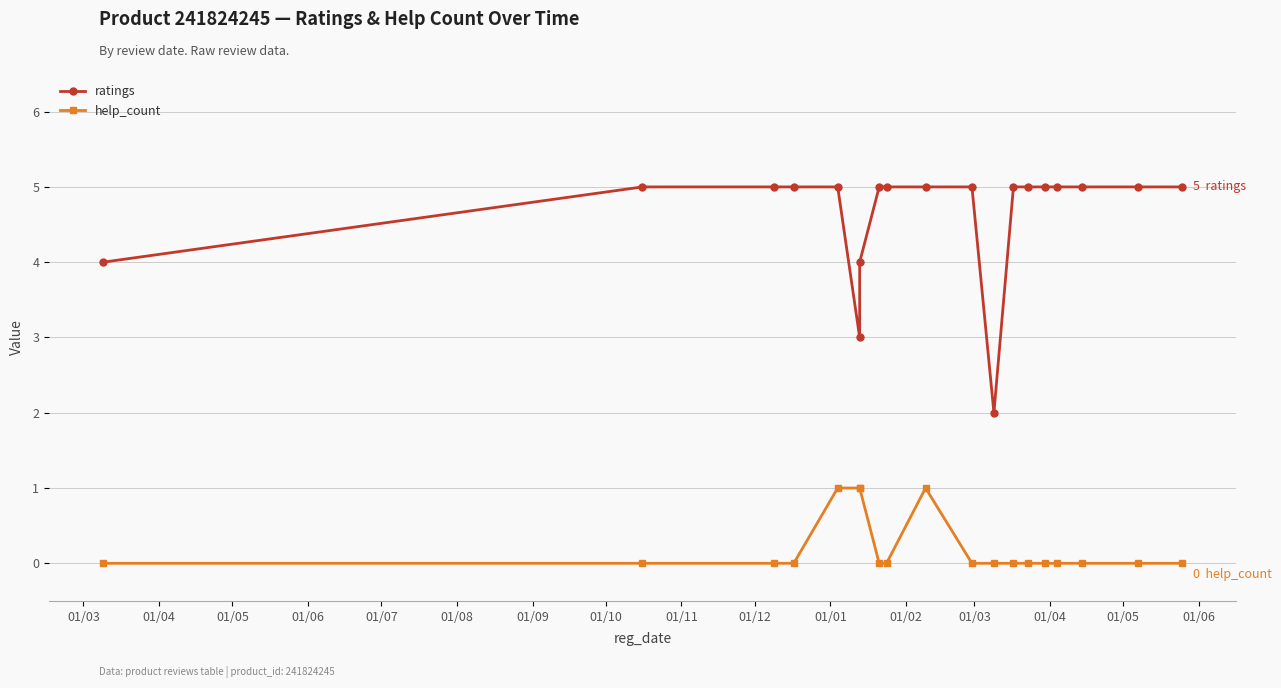

True or false: help_count has more than 0 interior local peaks.

True